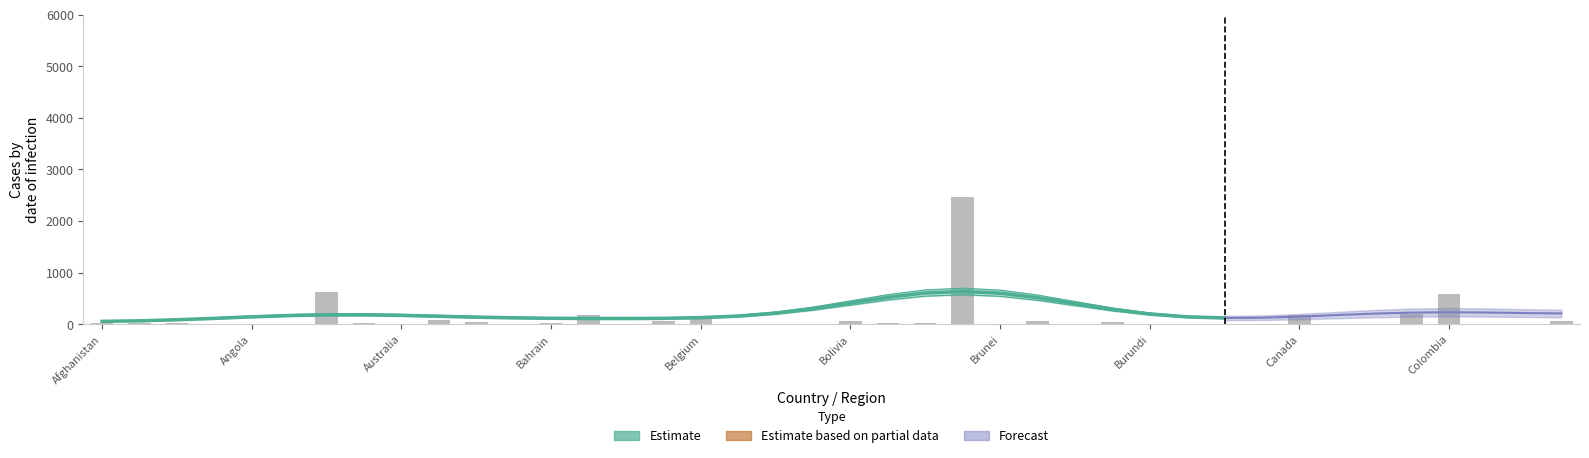

Reading left to right, list all the values displayed in this chart.

18.3	16.8	23.1	1.8	5.5	0.2	618.0	28.6	5.5	81.5	47.4	2.1	32.7	176.5	0.6	56.6	140.5	1.9	1.4	0.3	58.5	25.2	18.1	2475.0	0.2	53.3	1.6	45.2	1.3	4.2	10.8	9.9	178.1	1.4	0.6	196.5	588.2	1.6	6.5	53.6